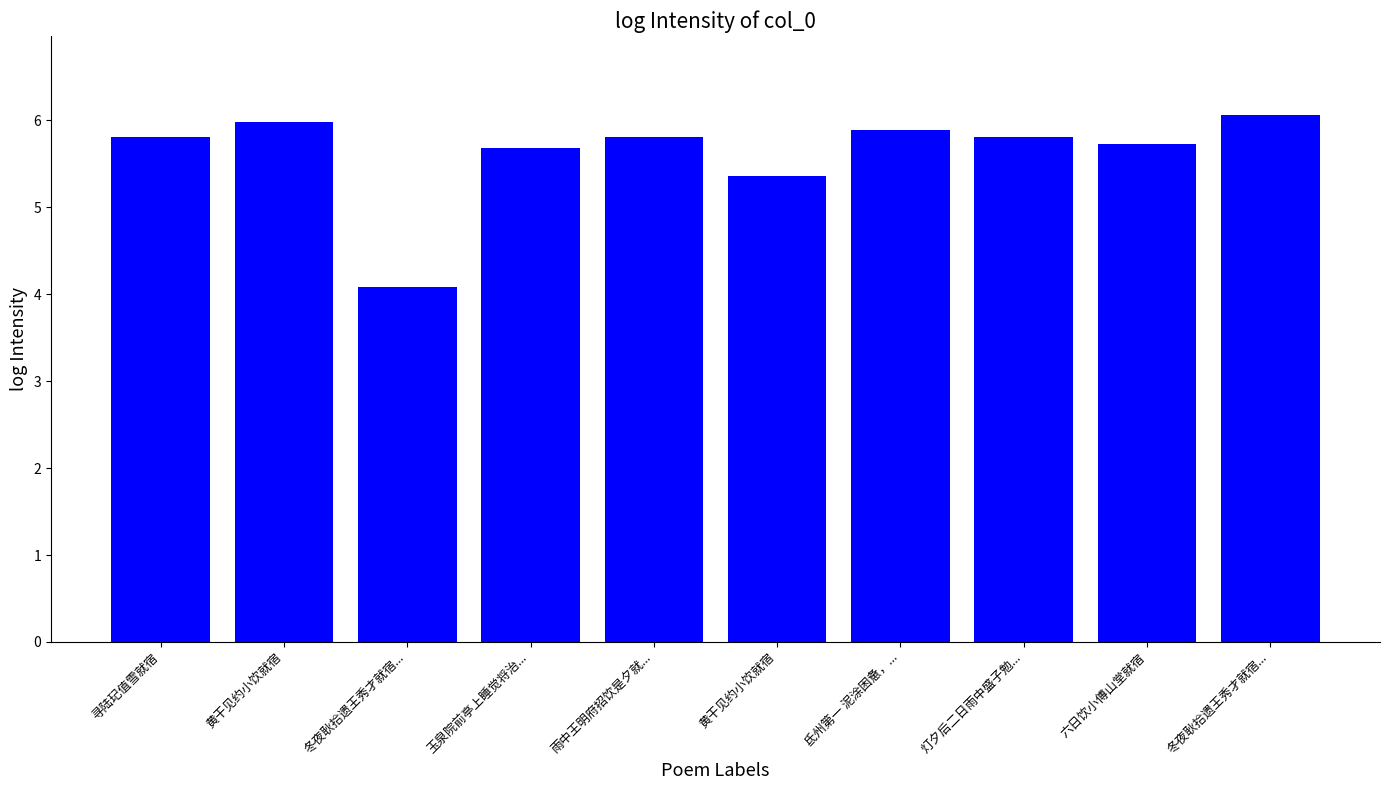

What is the value of the 8th bar from the left?

5.8